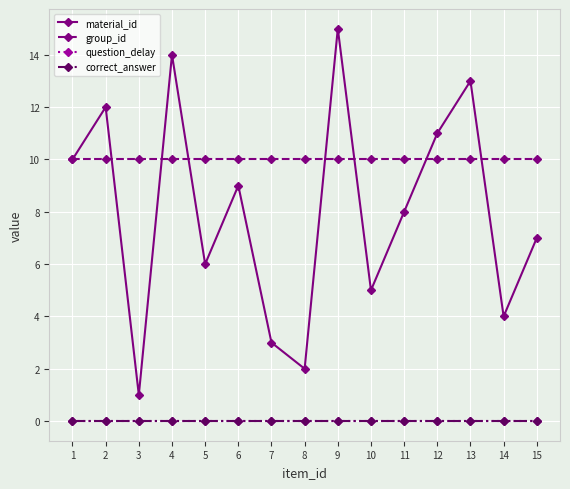

At which category is the sum across all series the highest?

9